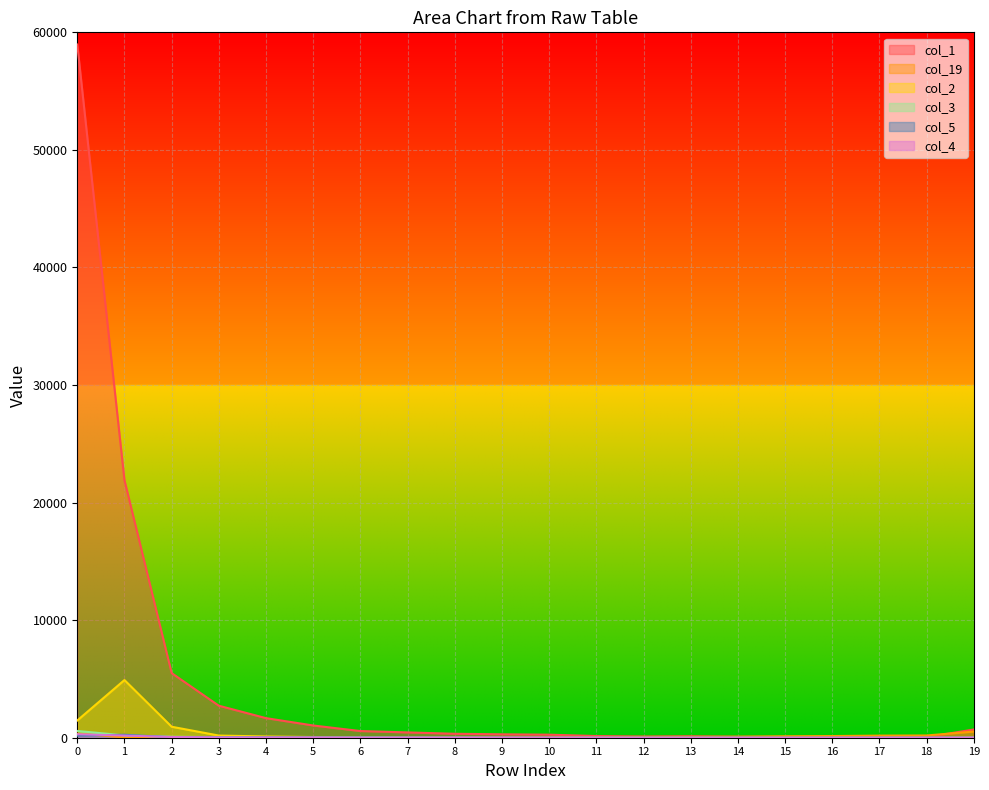

True or false: col_2 has a value of 11 at 11.

True